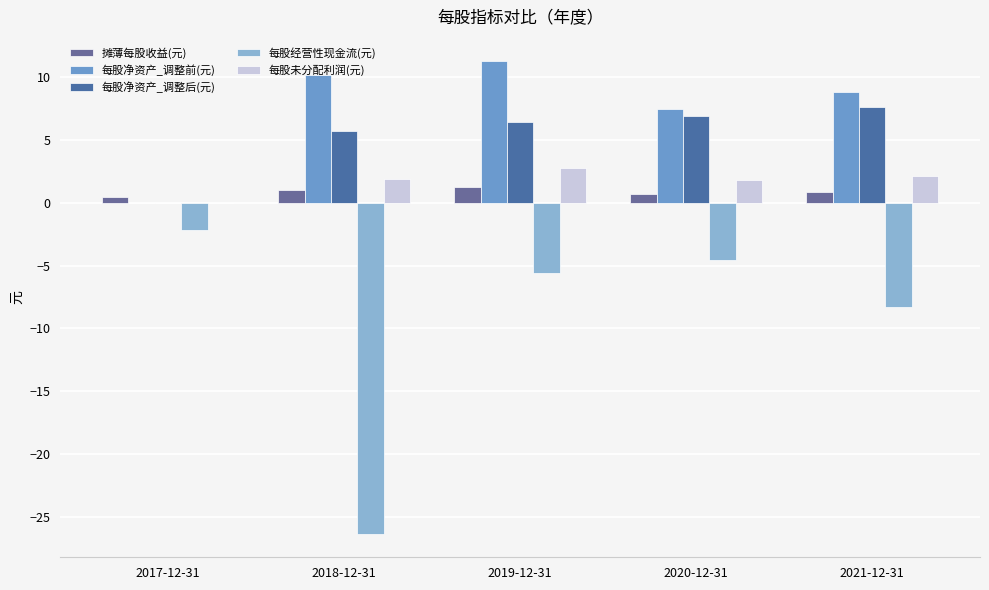

How many distinct data groups are displayed?

5